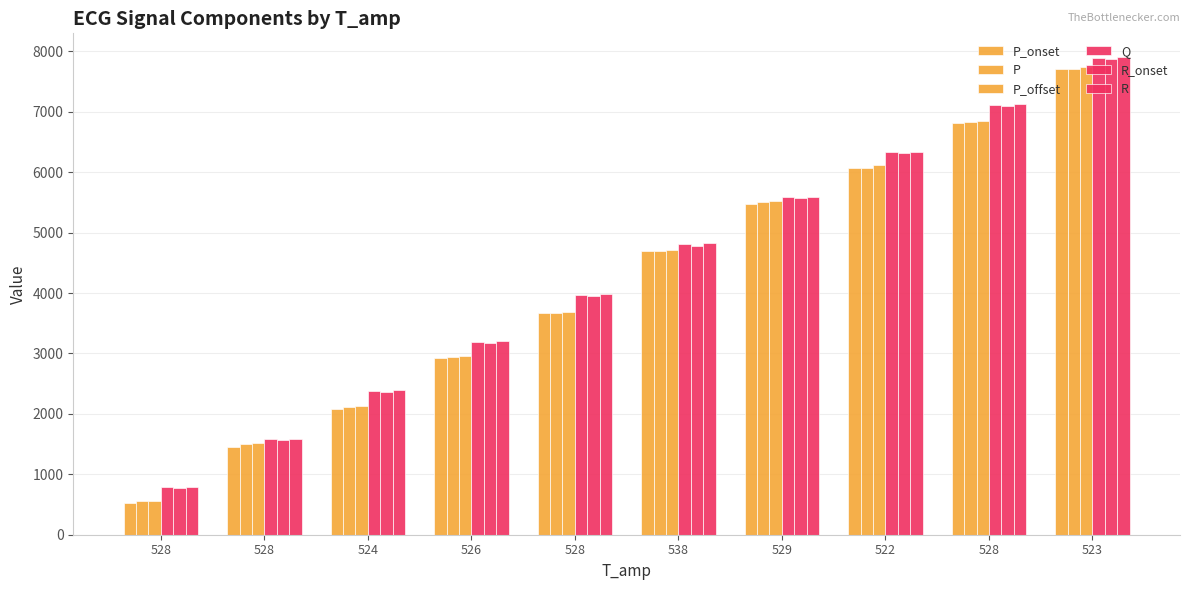

How many data points in P are less than 4702?

5